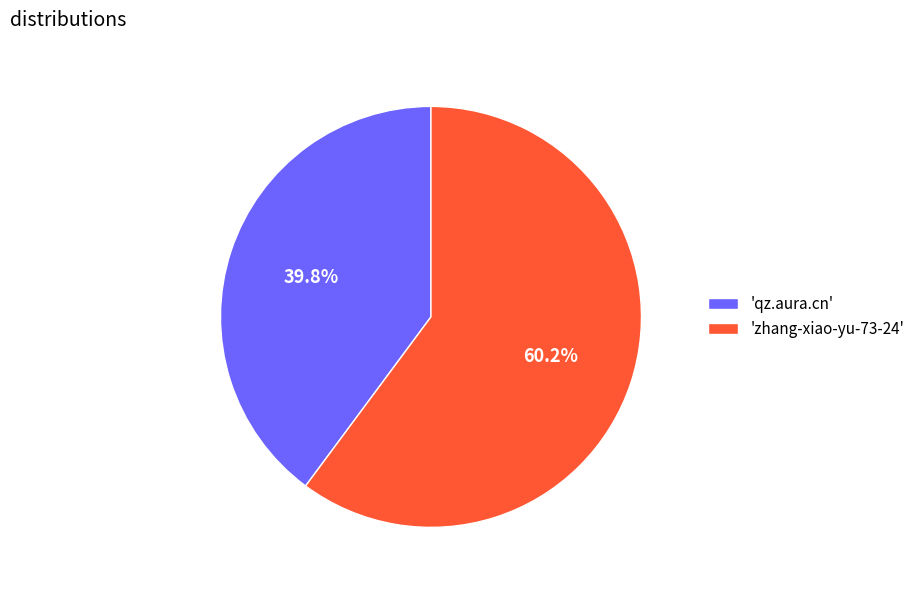

Which slice is the smallest?

'qz.aura.cn'